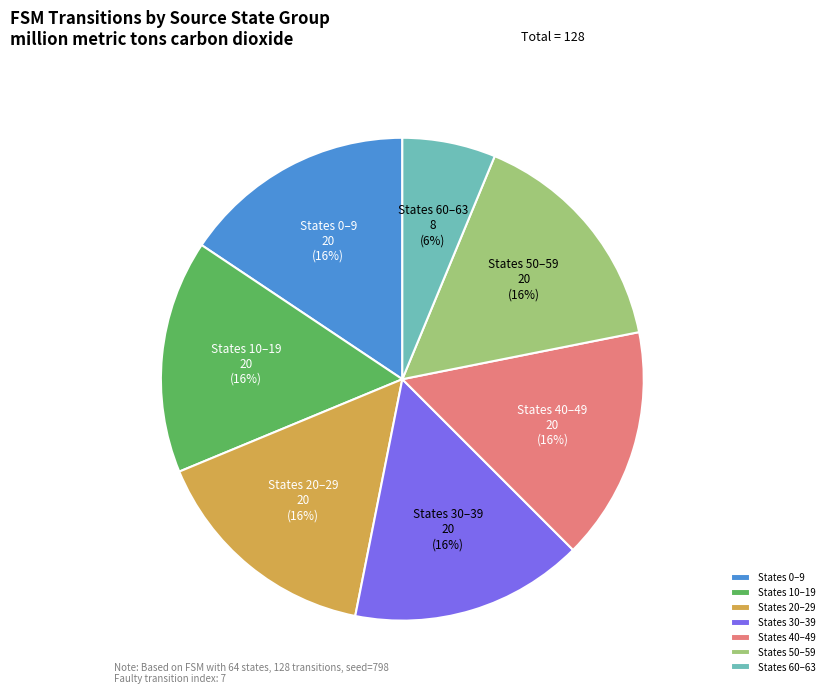

To the nearest percent, what percentage of the pie is States 0–9?

16%